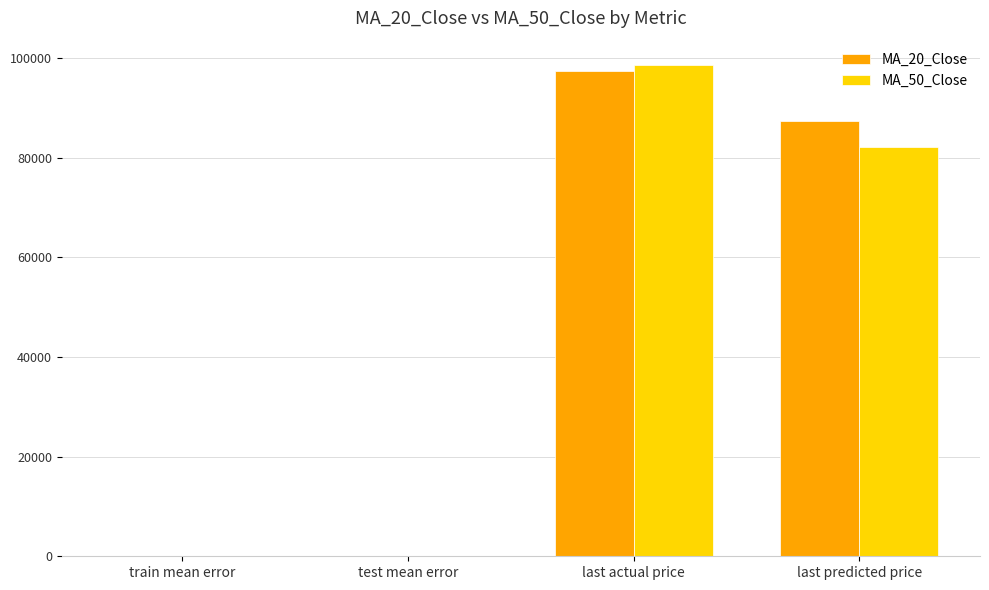

How many values in the MA_50_Close series exceed 82225?

2